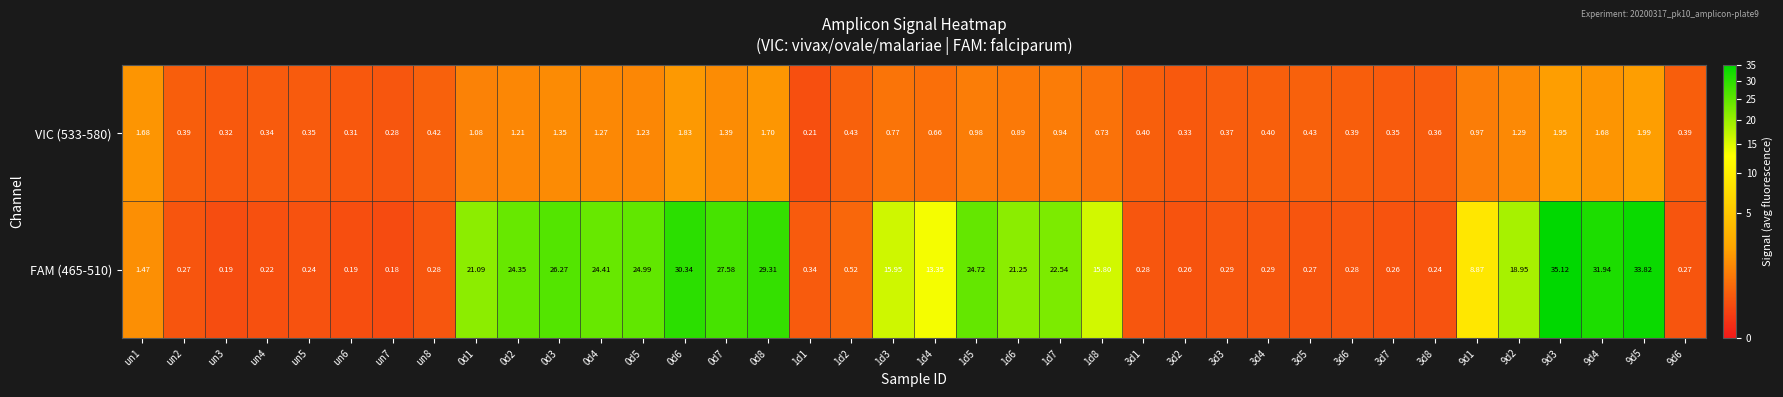

Count the number of categories in the chart.

38